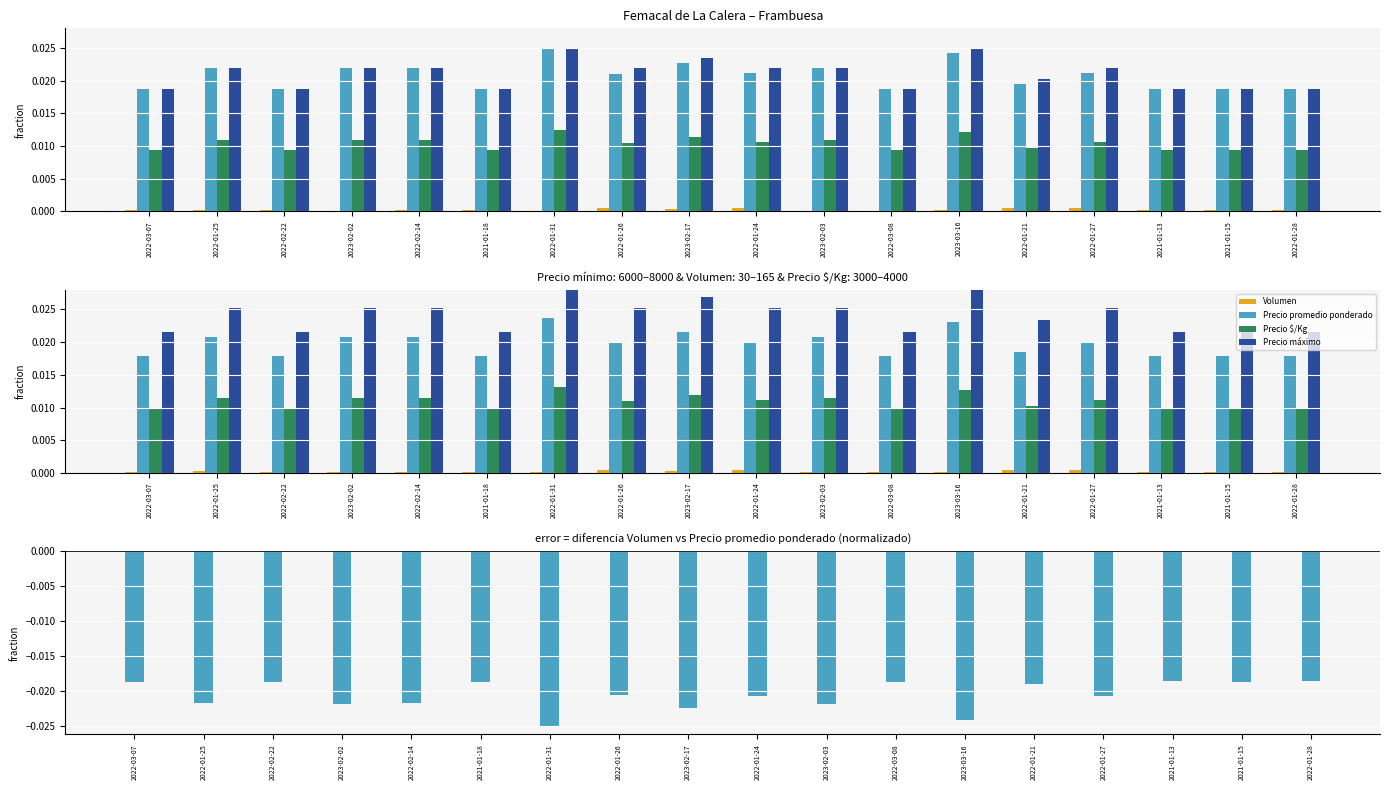

Which series has the largest total across all categories?

Precio máximo